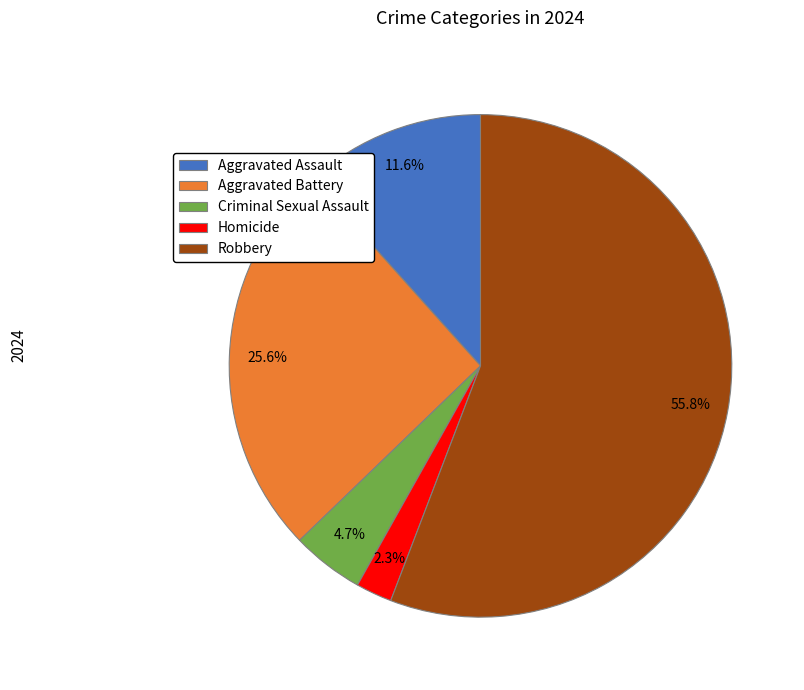

To the nearest percent, what is the difference between the Aggravated Battery and Criminal Sexual Assault slice percentages?

21%